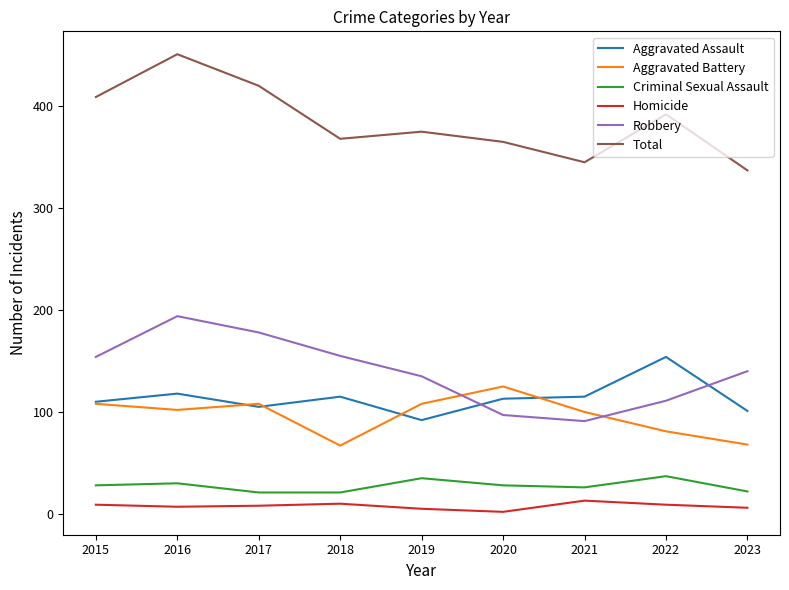

What is the difference between the maximum and minimum values in the Aggravated Battery series?

58